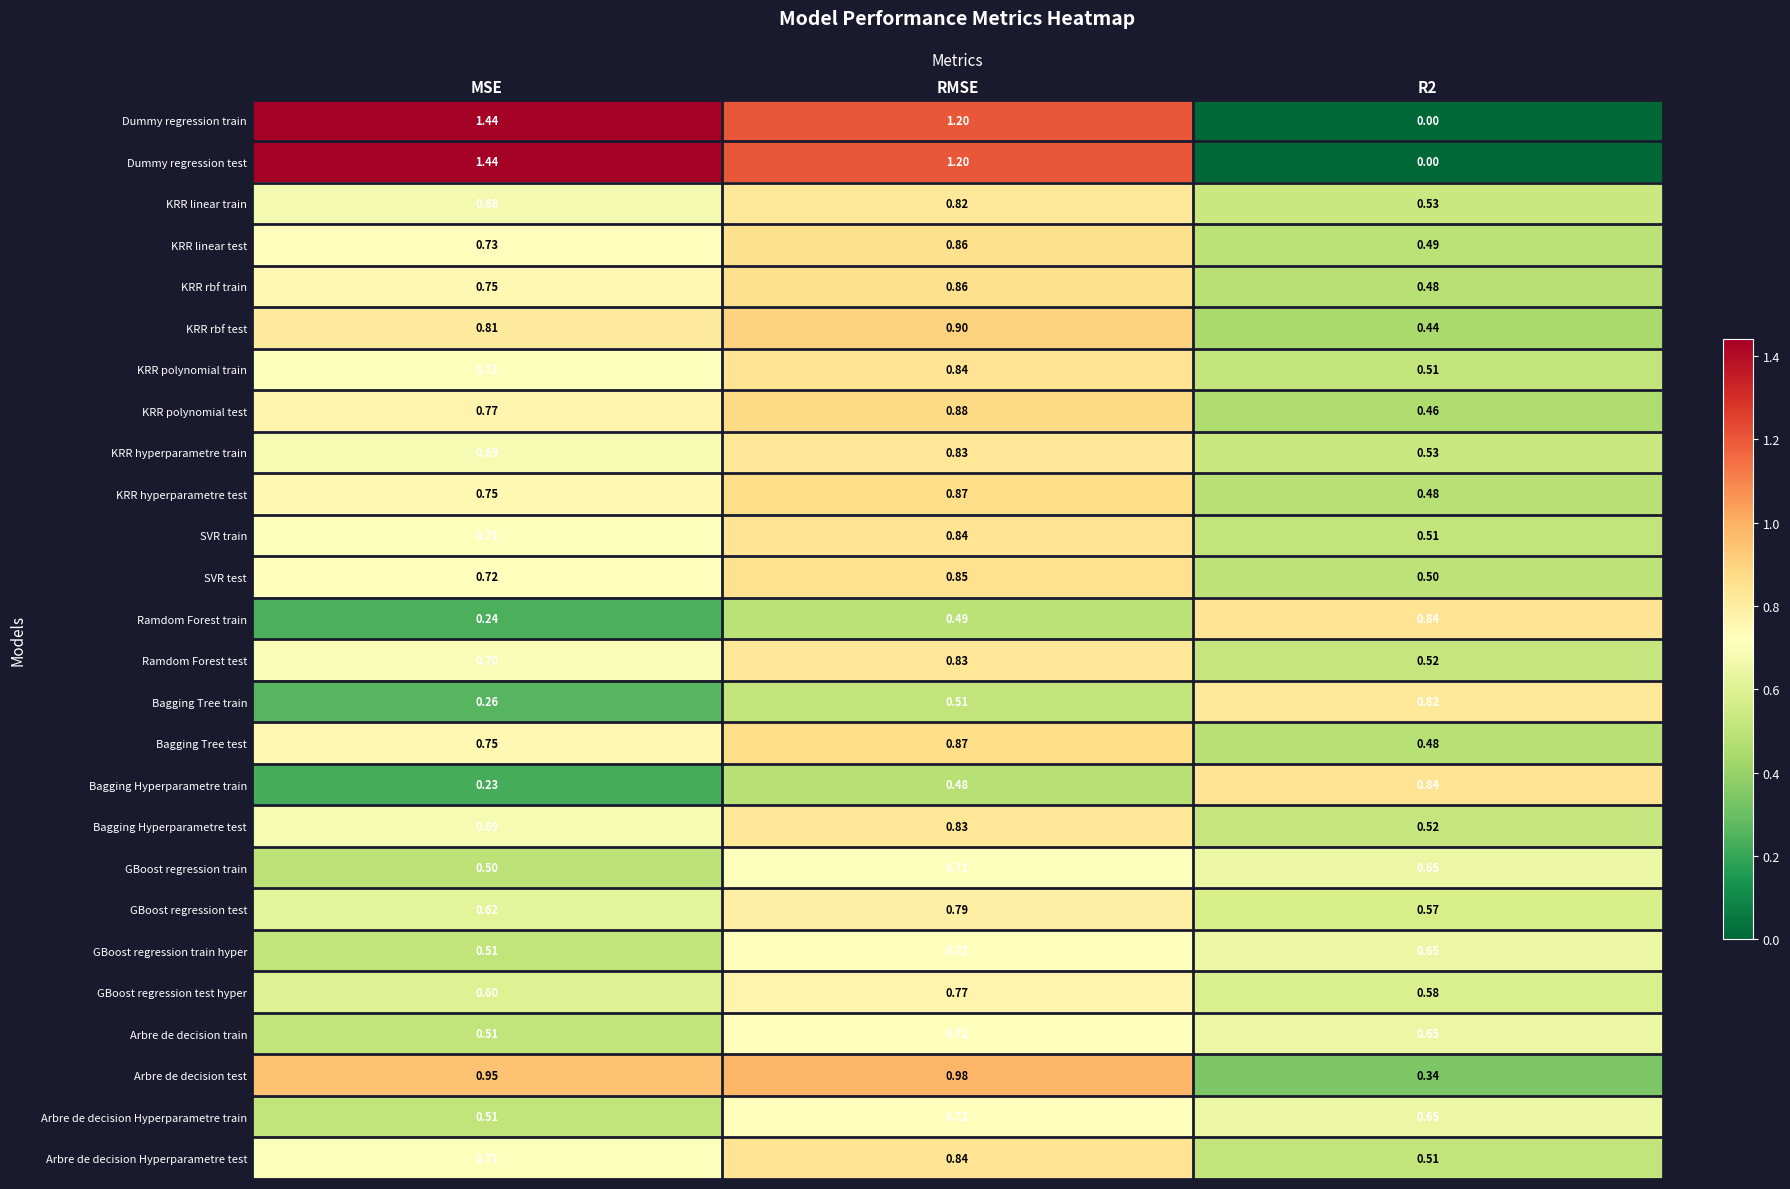

At which category does the chart reach its peak across all series?

MSE